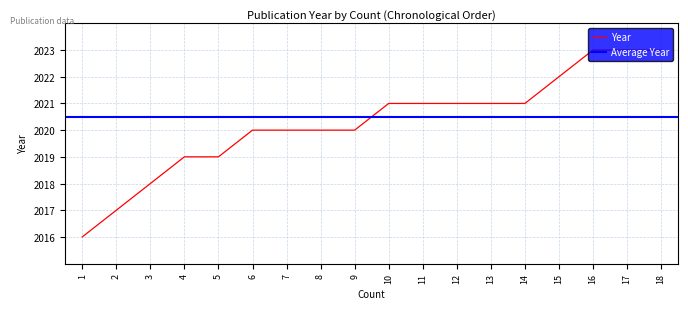

What is the value of the 16th point from the left?

2023